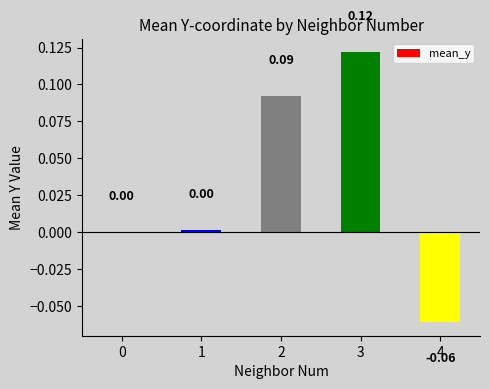

What is the sum of the values at 3 and 2?

0.2